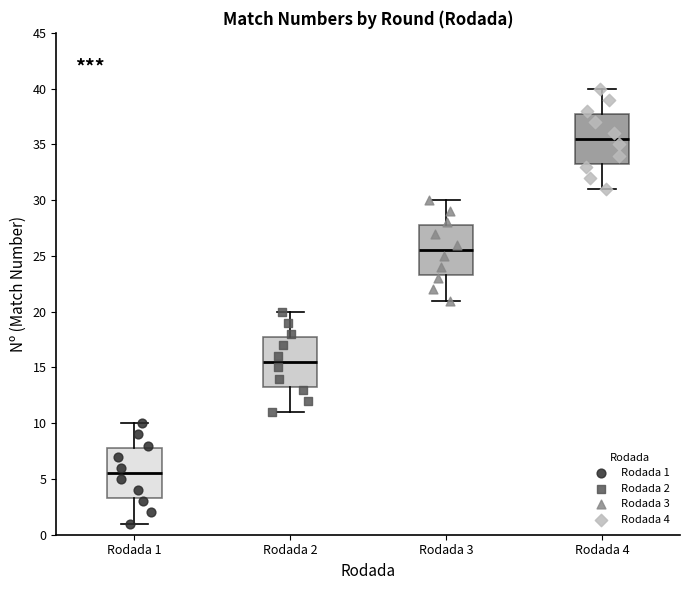

Reading left to right, read every box against the y-axis: the position of its median line, the range the box covers, and the ends of its whiskers. The values are not printed on the chart, so give them approximately, as read against the axis.

Rodada 1: median 5.5, box 3.5 to 8.0, whiskers 1.0 to 10.0
Rodada 2: median 15.5, box 13.5 to 18.0, whiskers 11.0 to 20.0
Rodada 3: median 25.5, box 23.5 to 28.0, whiskers 21.0 to 30.0
Rodada 4: median 35.5, box 33.5 to 38.0, whiskers 31.0 to 40.0